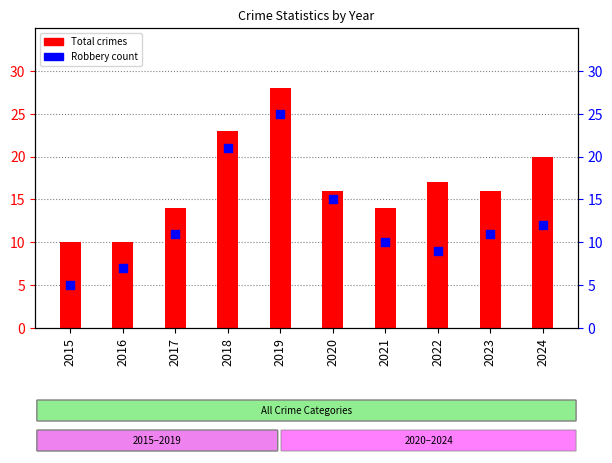

At which category is the sum across all series the highest?

2019